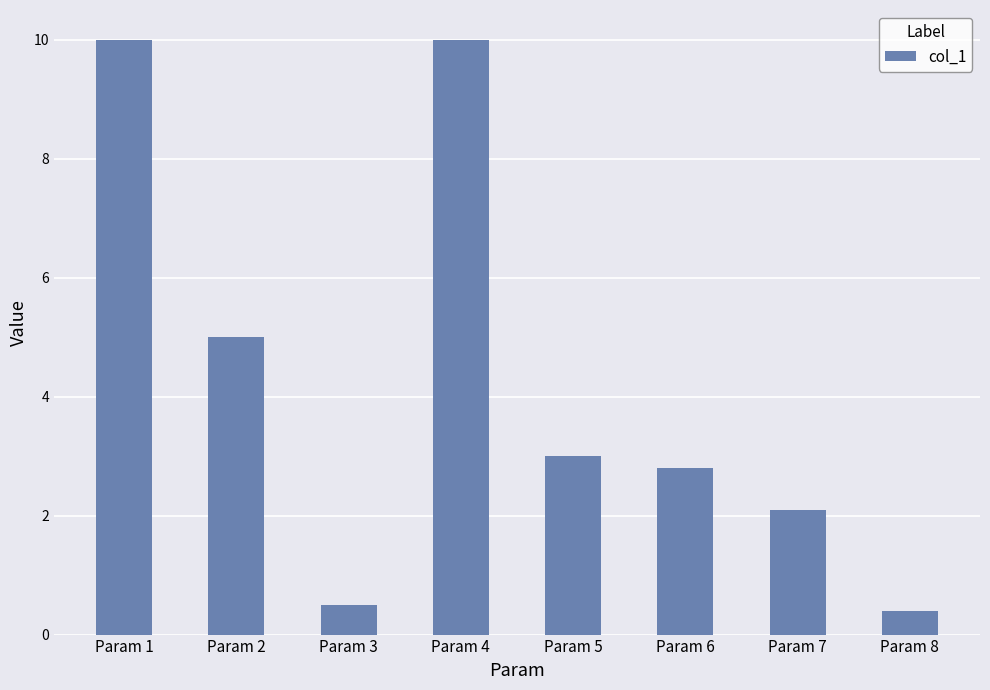

What is the maximum value shown in the chart?

10.0